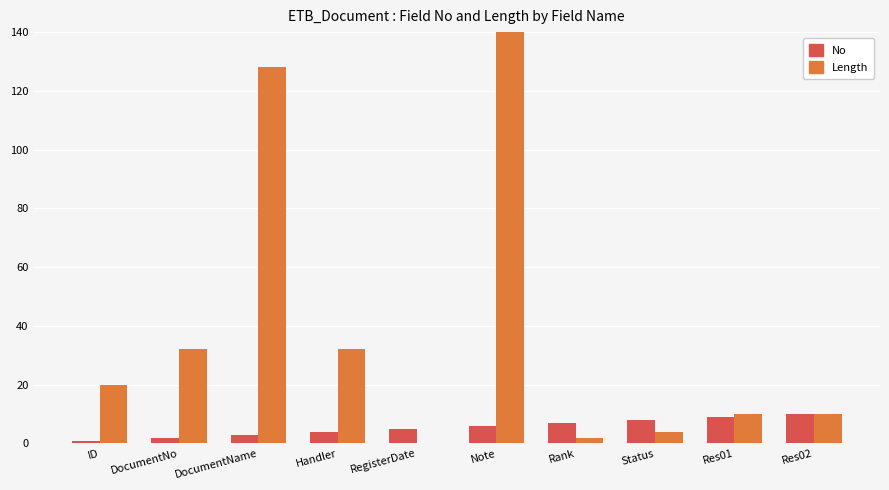

What position from the right is Res02?

1